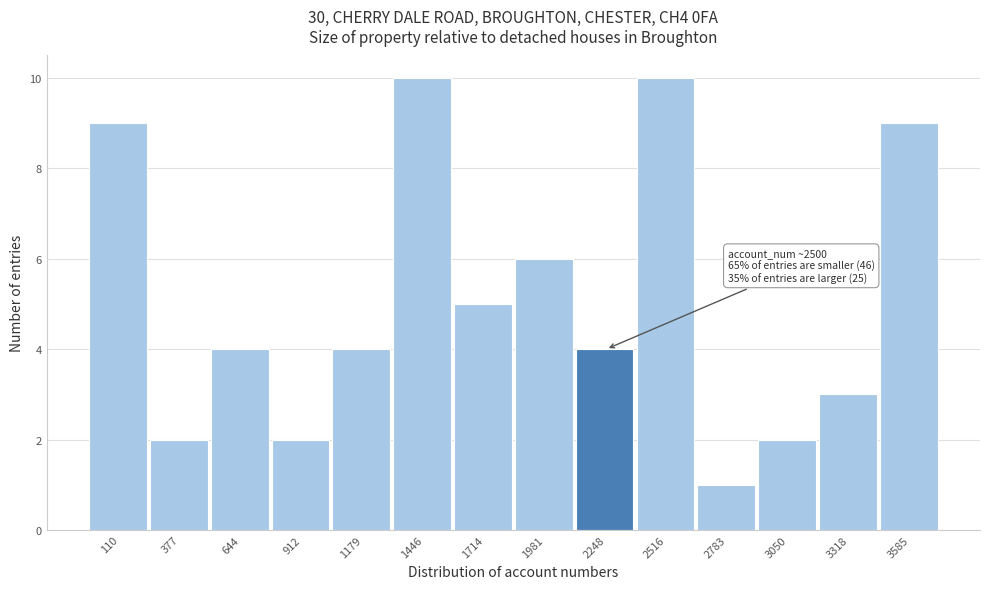

Reading left to right, what are all the values shown in this chart?

110=9	377=2	644=4	912=2	1179=4	1446=10	1714=5	1981=6	2248=4	2516=10	2783=1	3050=2	3318=3	3585=9